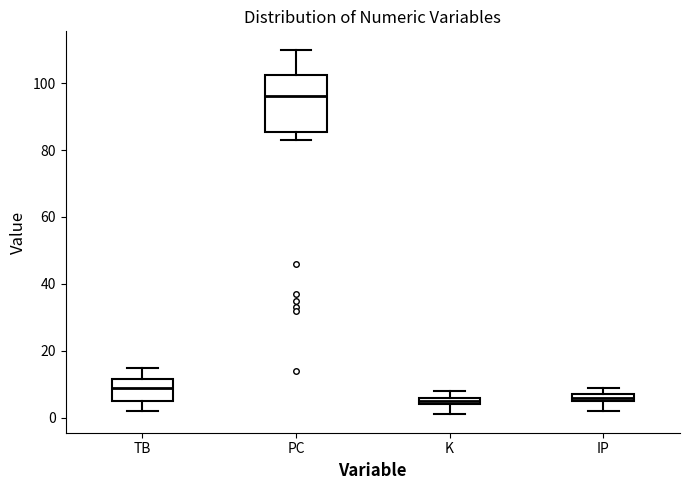

Where is the lower edge of the box for PC on the y-axis? The values are not printed on the chart, so give them approximately, as read against the axis.

86